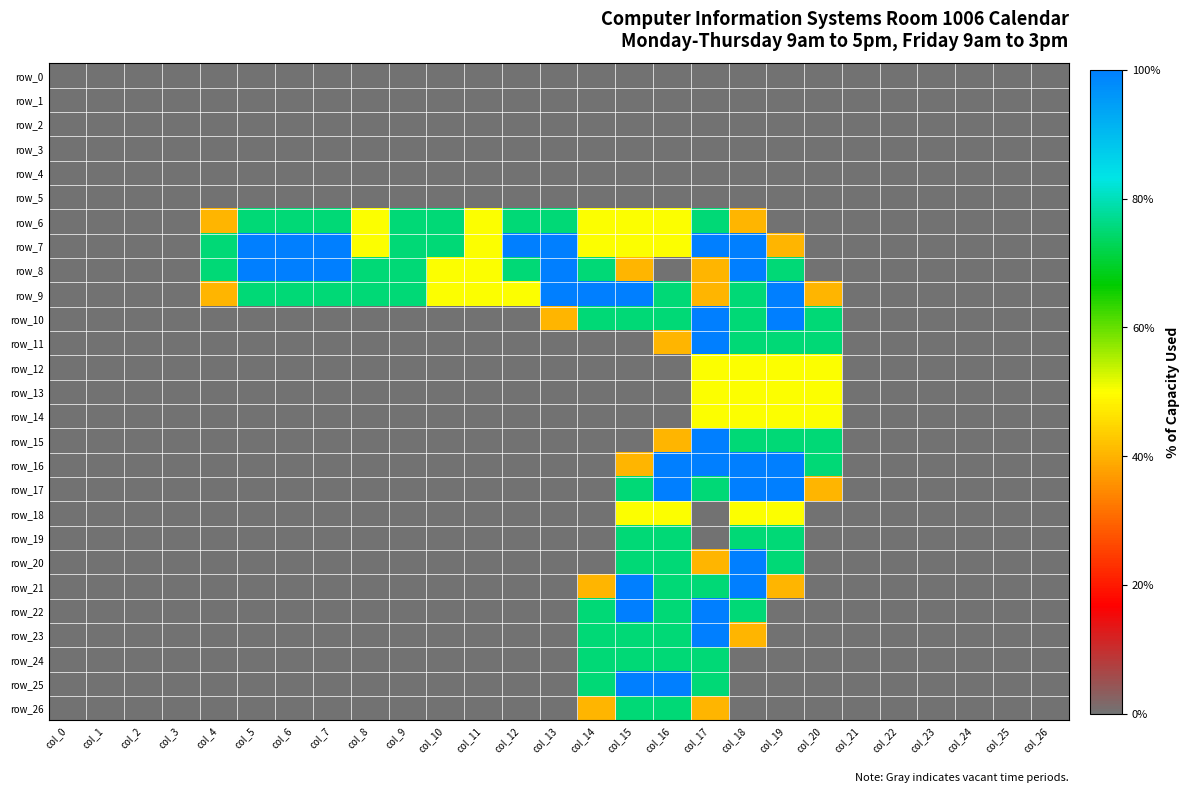

At which label does row_10 reach its peak?

col_17